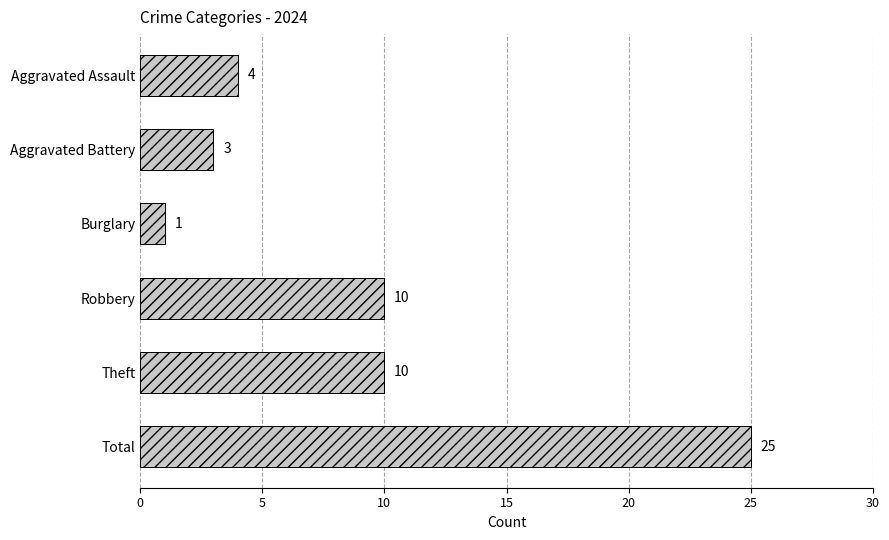

Reading top to bottom, what are all the values shown in this chart?

4	3	1	10	10	25